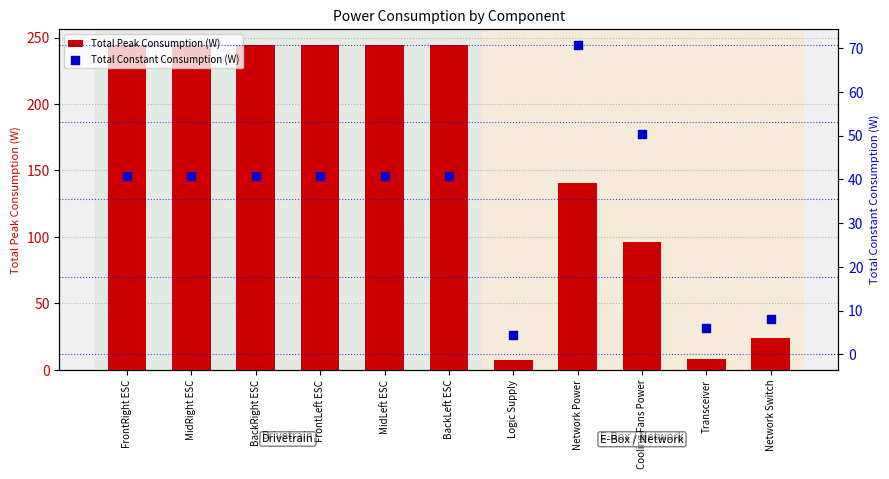

Is the value of Total Peak Consumption (W) at MidLeft ESC greater than the value of Total Constant Consumption (W) at Cooling Fans Power?

Yes